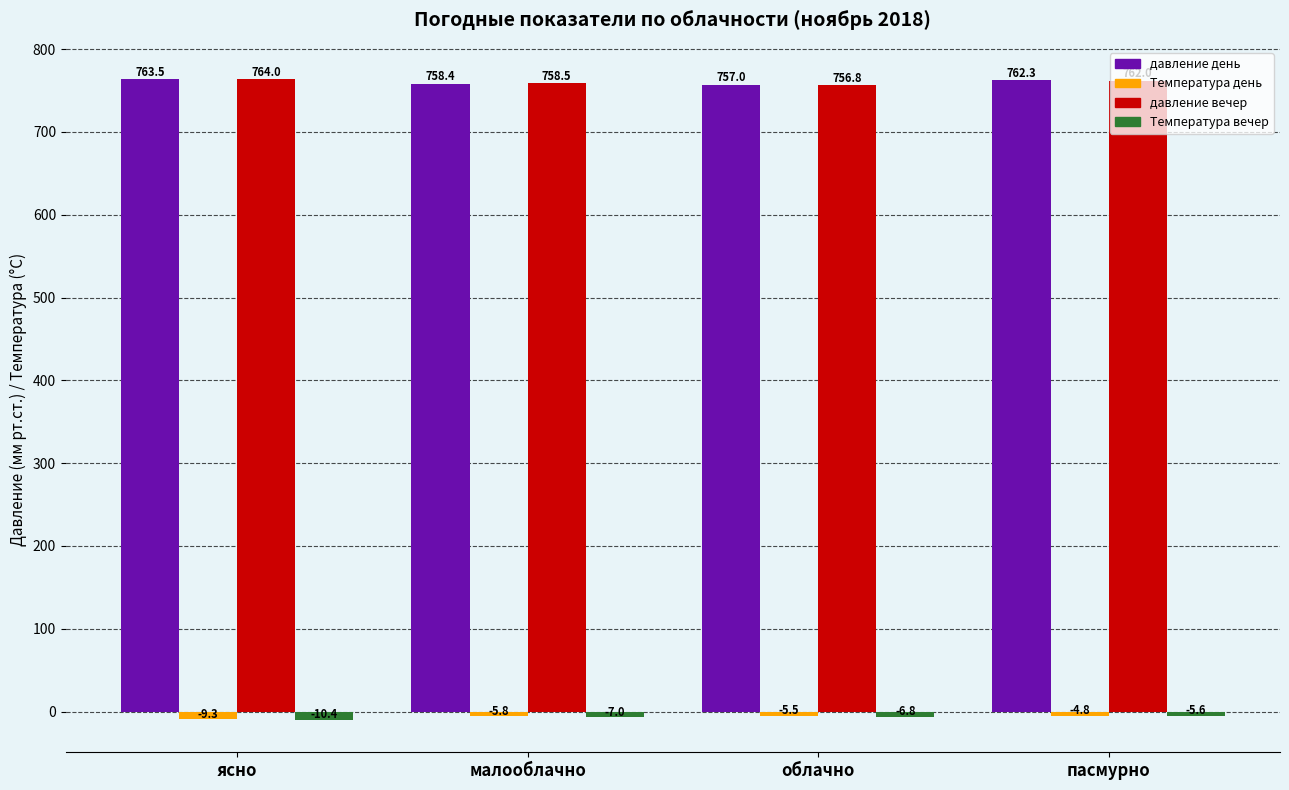

Which series has the largest total across all categories?

давление вечер